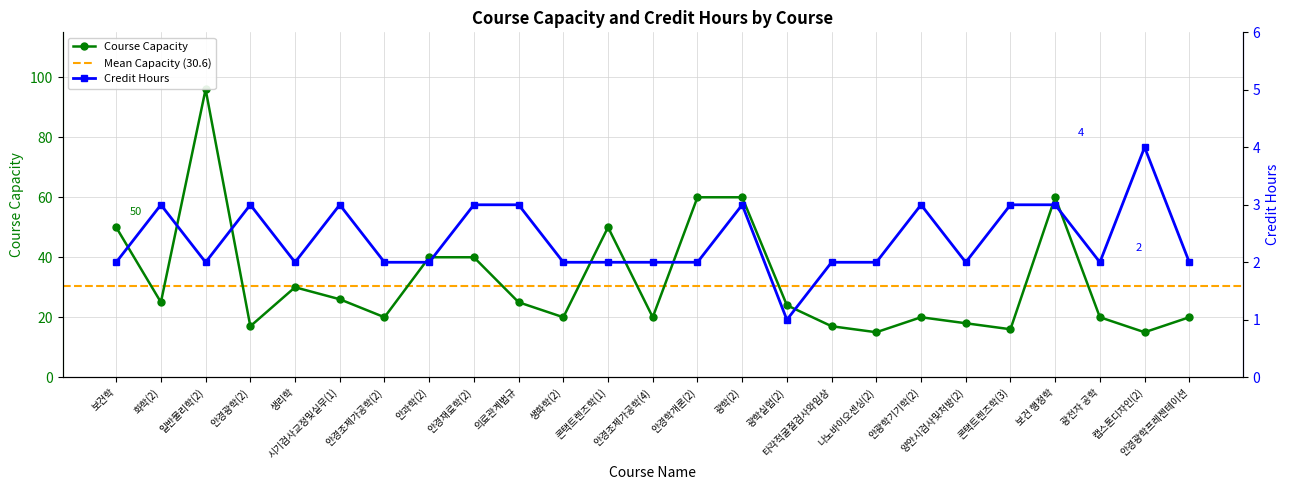

Which series has the largest range (max minus min)?

capacity